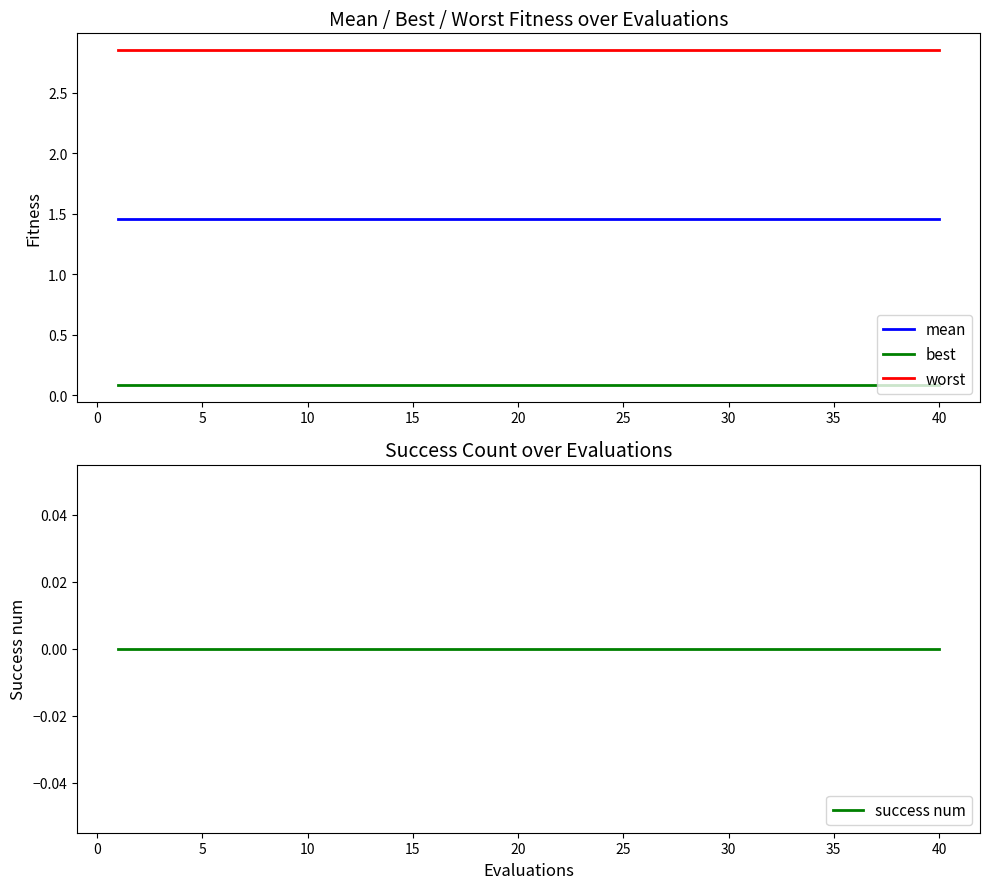

List the series in order of their peak value, highest first.

worst, mean, best, success num